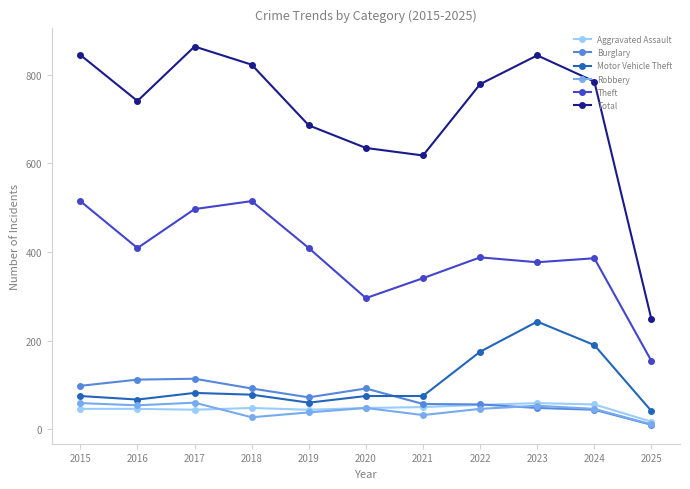

What is the maximum value for Aggravated Assault?

59